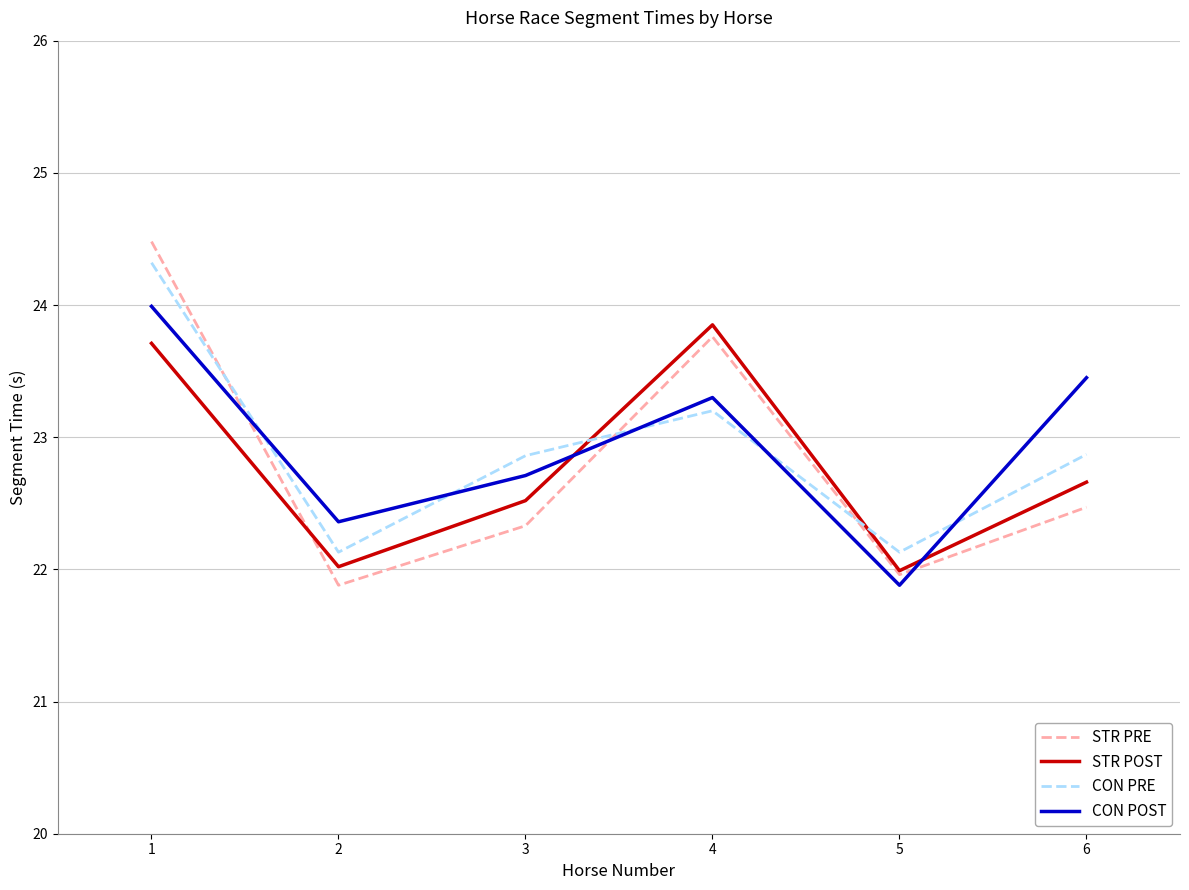

Does the chart display data point markers on the line(s)?

No